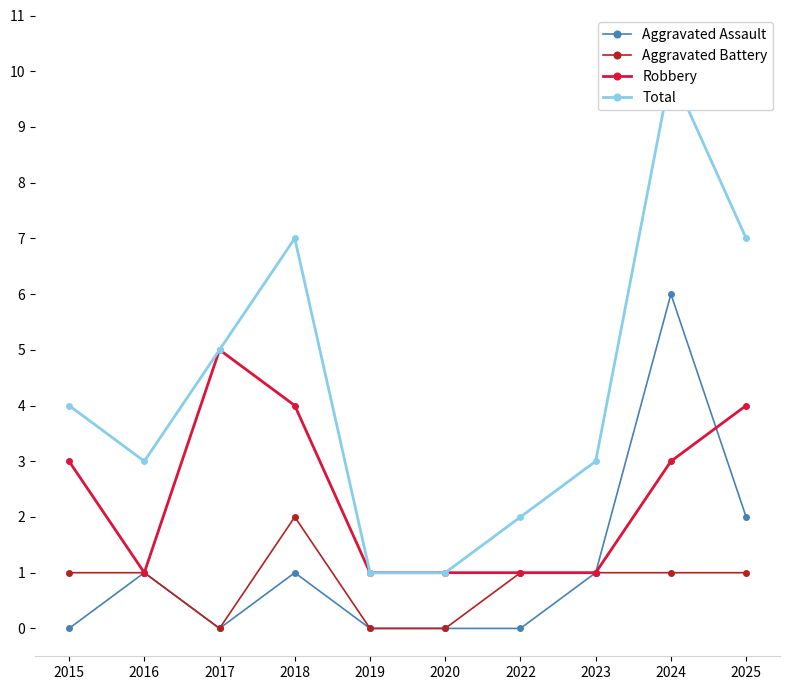

What are all the series names shown in the legend?

Aggravated Assault, Aggravated Battery, Robbery, Total